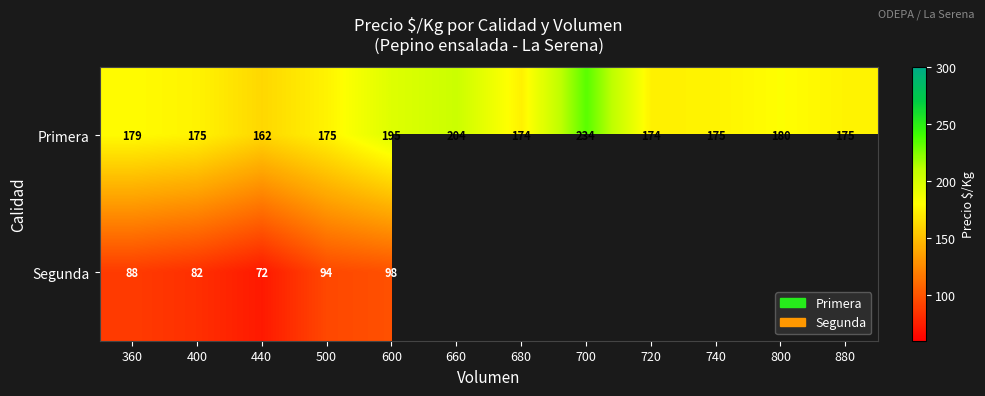

At which category is the sum across all series the highest?

600